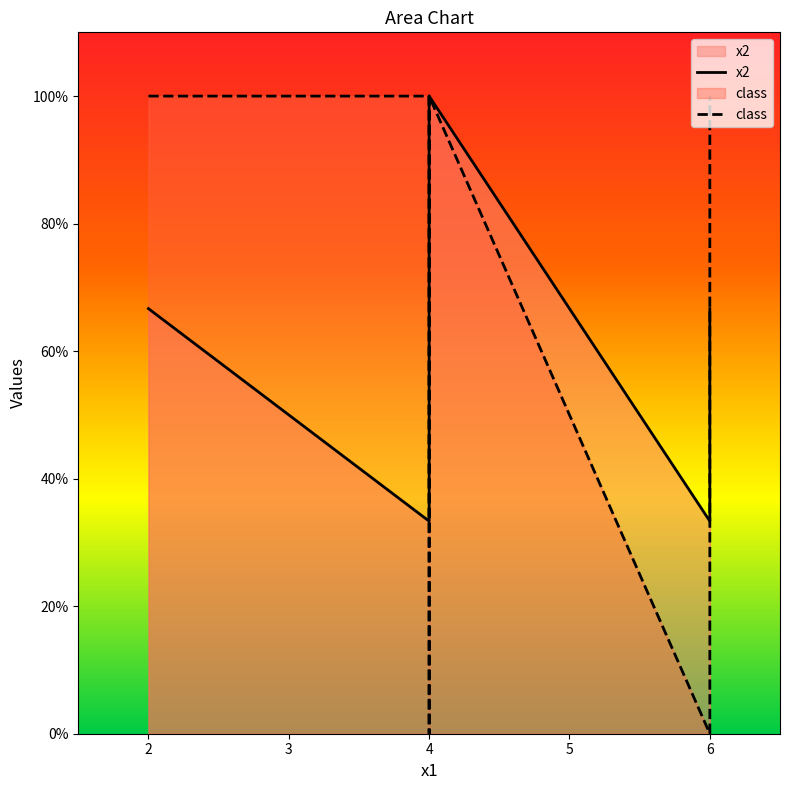

How many positive values does the class series have?

4